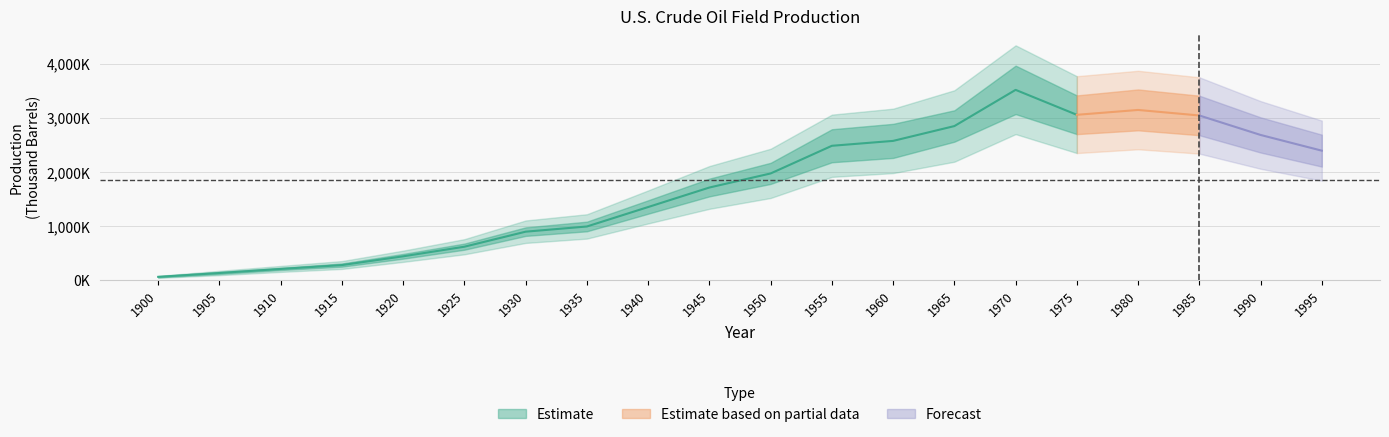

Reading left to right, list all the values displayed in this chart.

63621	134717	209557	281104	442929	620373	898011	993942	1353214	1713655	1973574	2484428	2574933	2848514	3517450	3056780	3146365	3044364	2684687	2394268